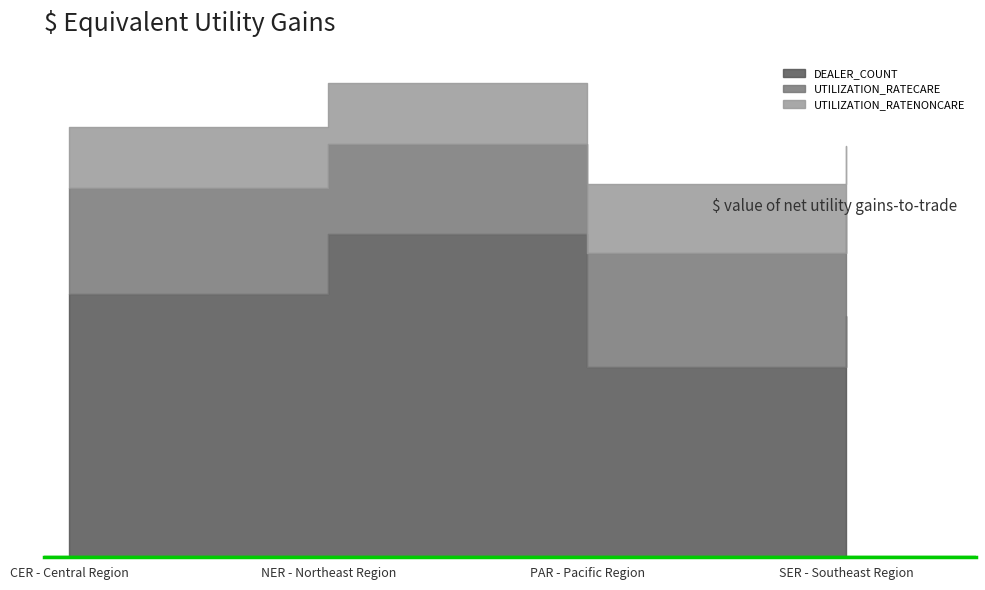

Rank the categories by UTILIZATION_RATENONCARE value from lowest to highest.

CER - Central Region, NER - Northeast Region, SER - Southeast Region, PAR - Pacific Region